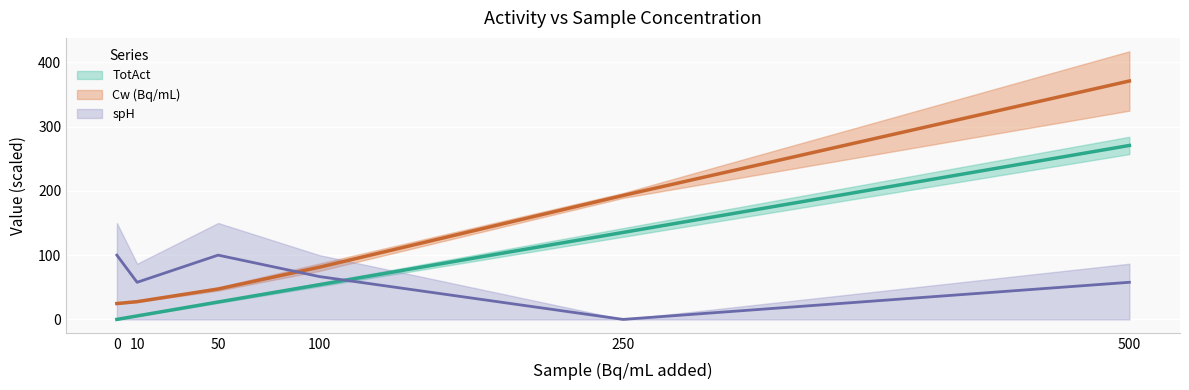

At which label is spH closest to 49?

10